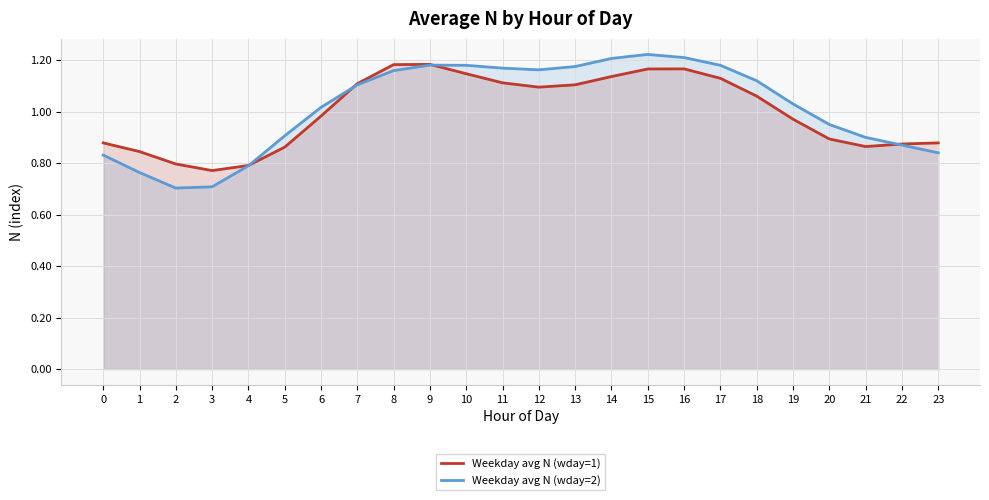

Which series changed the most between 2 and 20?

Weekday avg N (wday=2)